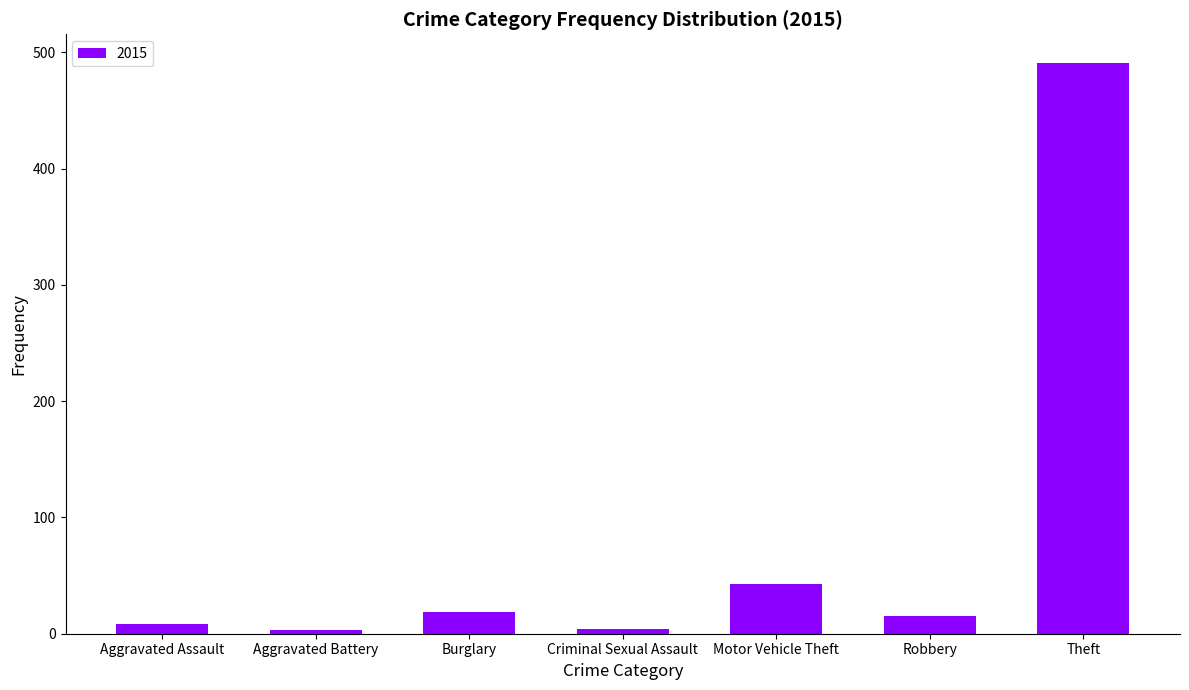

What is the change in value from Aggravated Assault to Motor Vehicle Theft?

+35